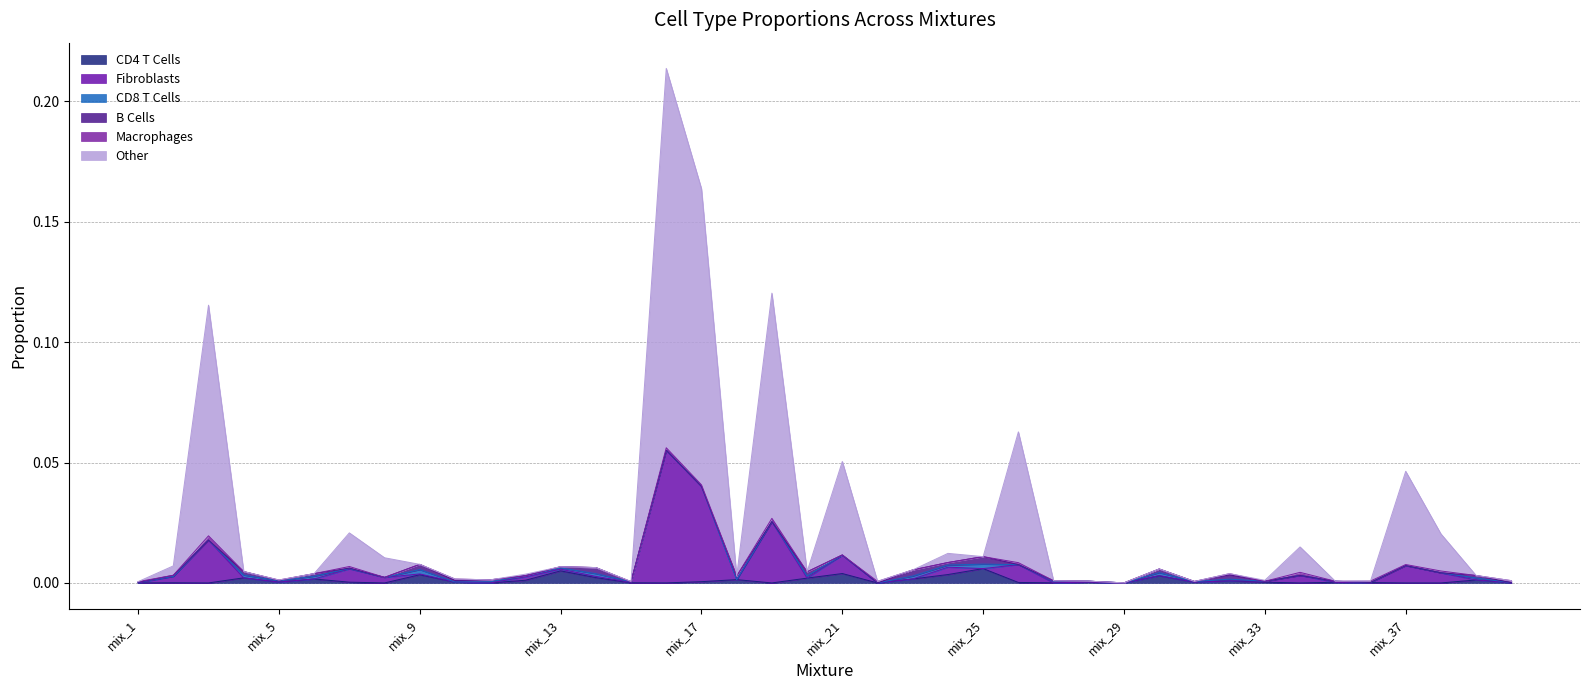

Does the chart have visible grid lines?

Yes